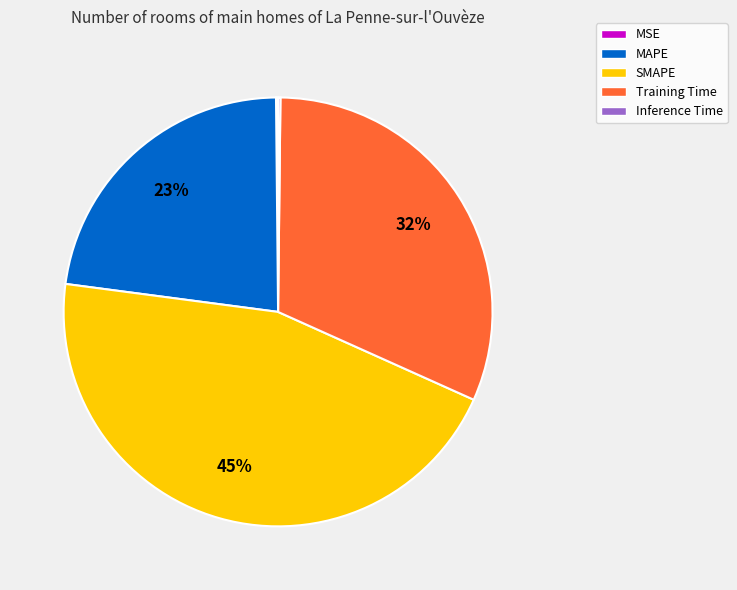

Is it true that Training Time is 19% of the pie?

False